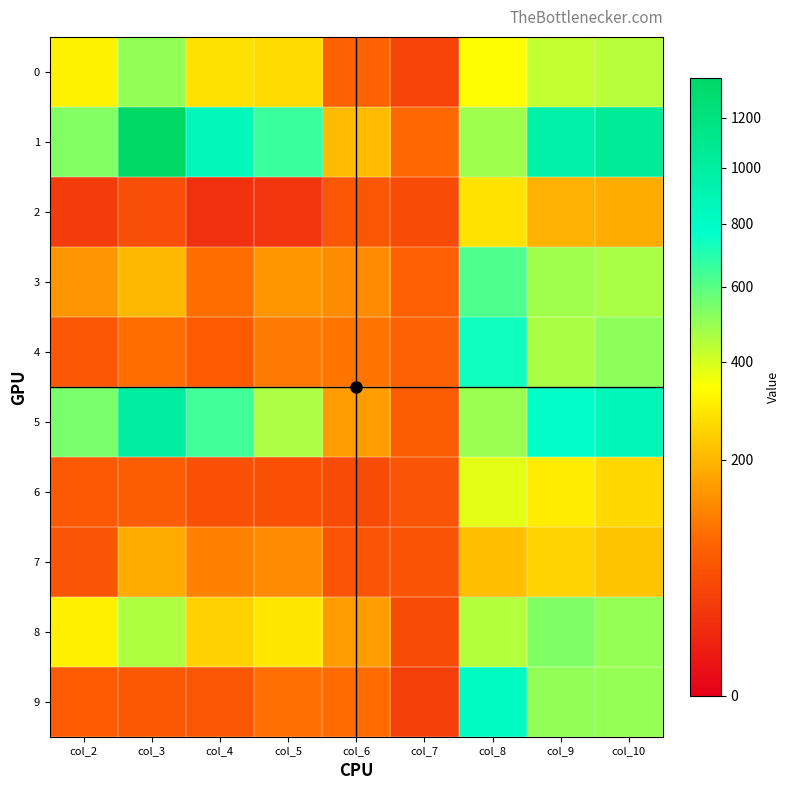

How many categories are shown in the chart?

9